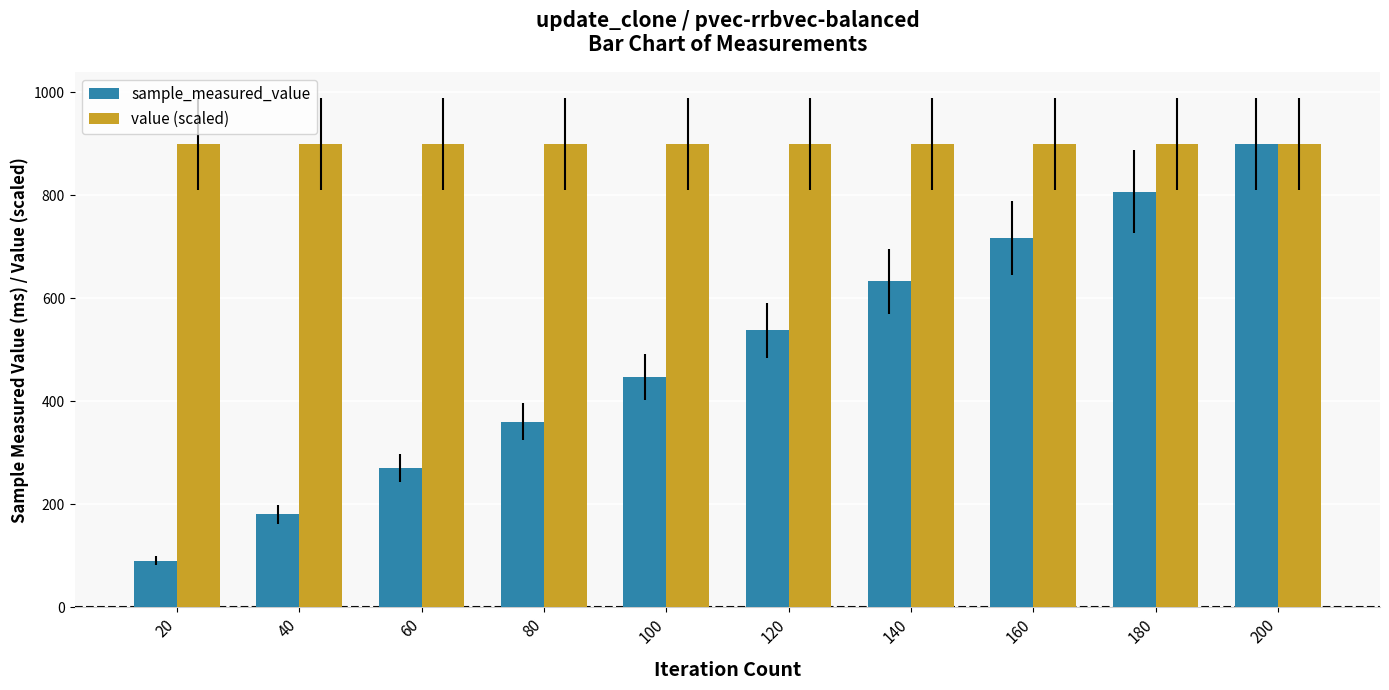

At which label does sample_measured_value reach its minimum?

20